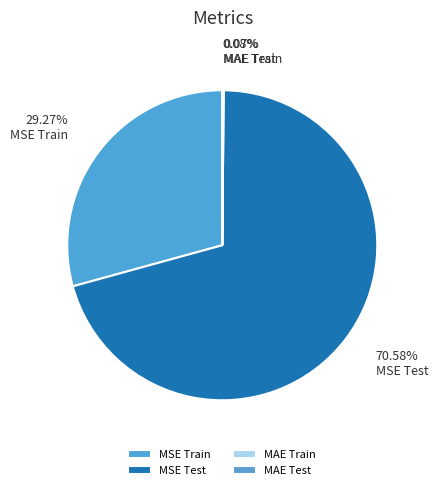

How many segments does this pie chart have?

4